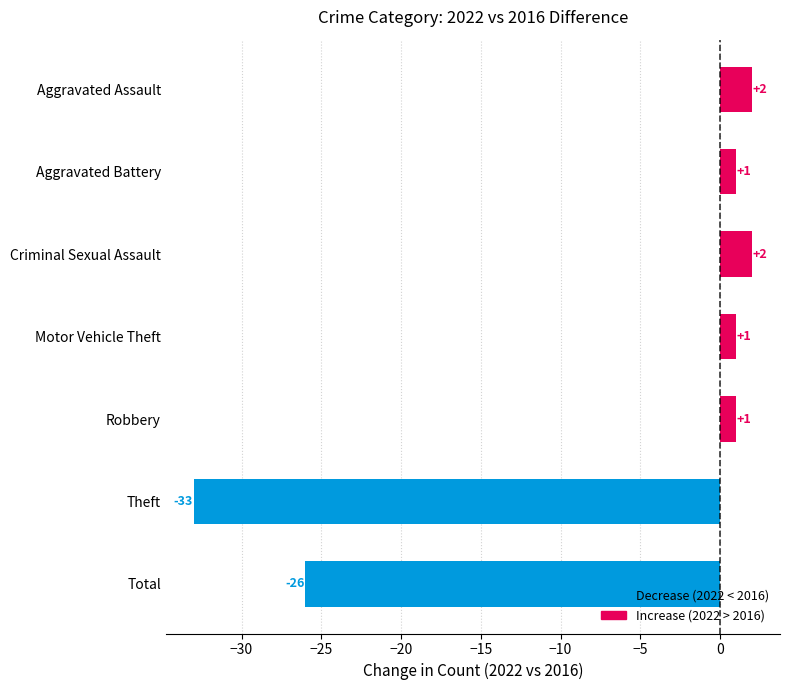

What position from the bottom is Aggravated Battery?

6